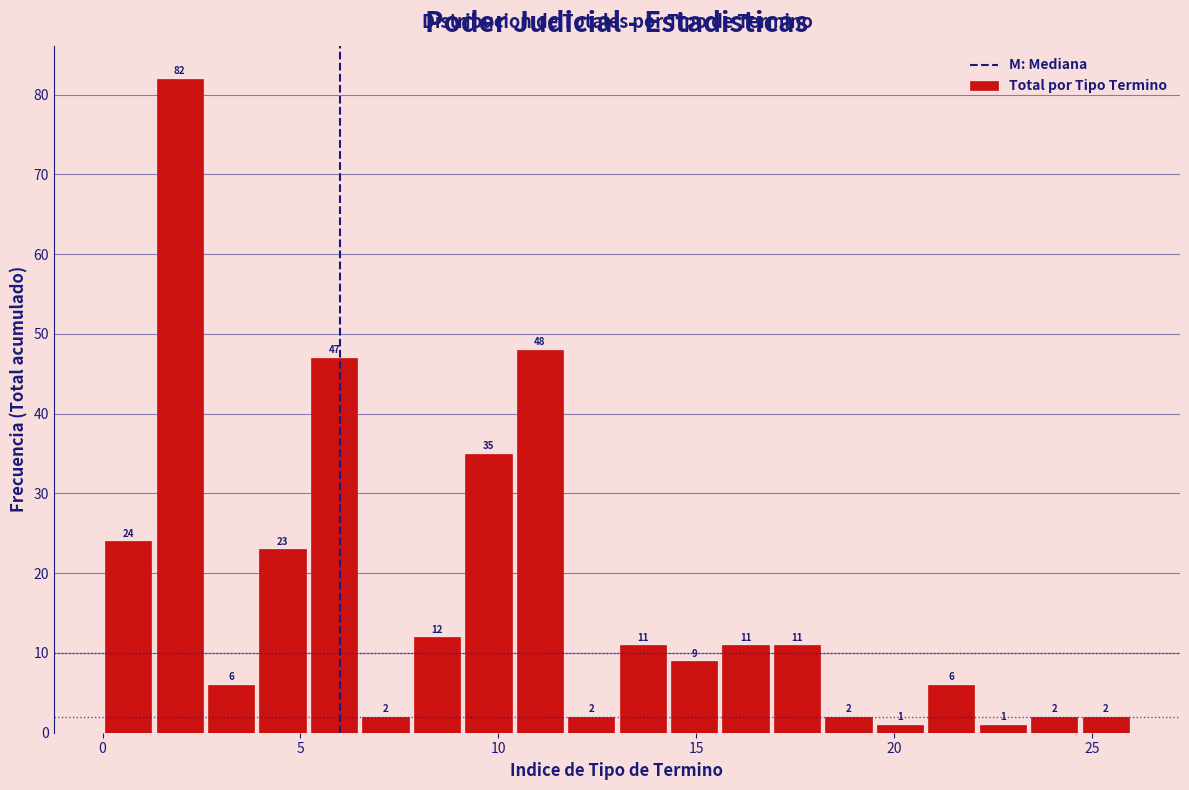

Read against the x-axis, roughly where is the centre of the tallest bar?

2.0